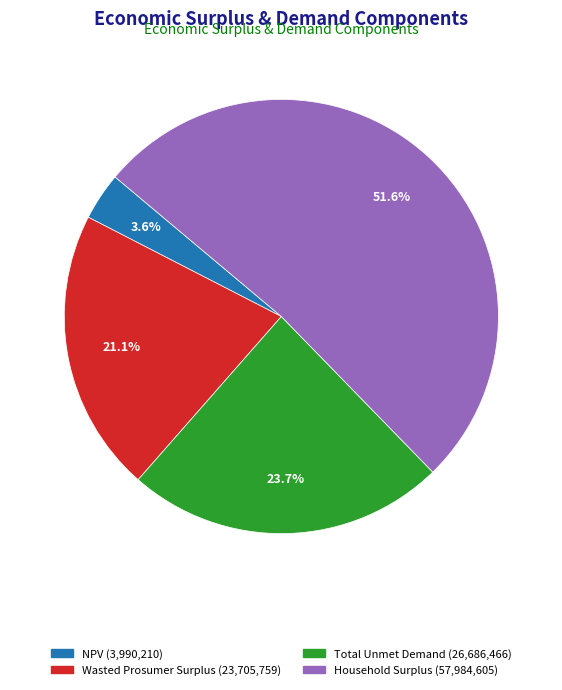

To the nearest percent, what portion does Wasted Prosumer Surplus represent?

21%